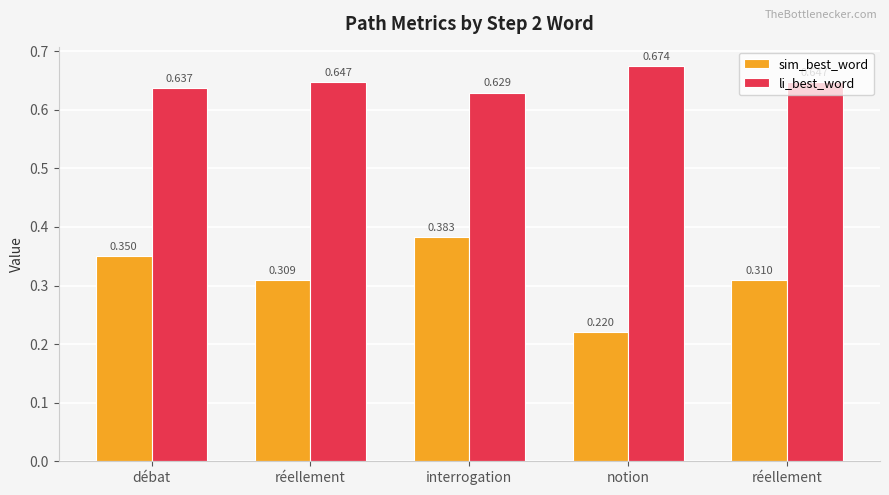

What is the total value across all series at réellement?

1.0